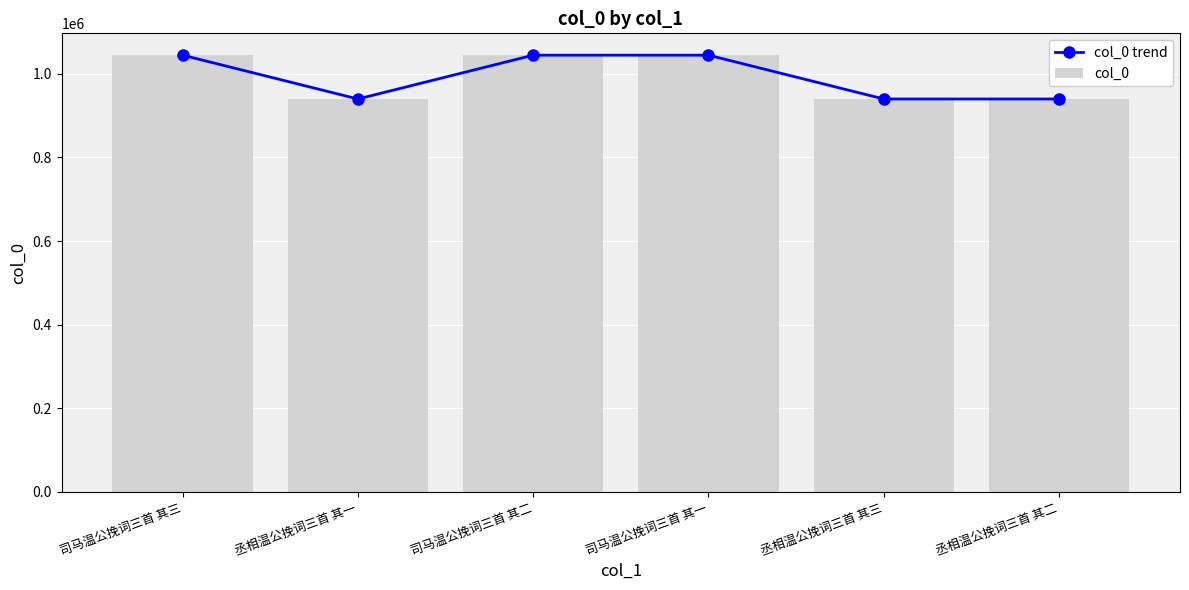

Rank the categories by col_0 trend value from highest to lowest.

司马温公挽词三首 其三, 司马温公挽词三首 其二, 司马温公挽词三首 其一, 丞相温公挽词三首 其一, 丞相温公挽词三首 其二, 丞相温公挽词三首 其三